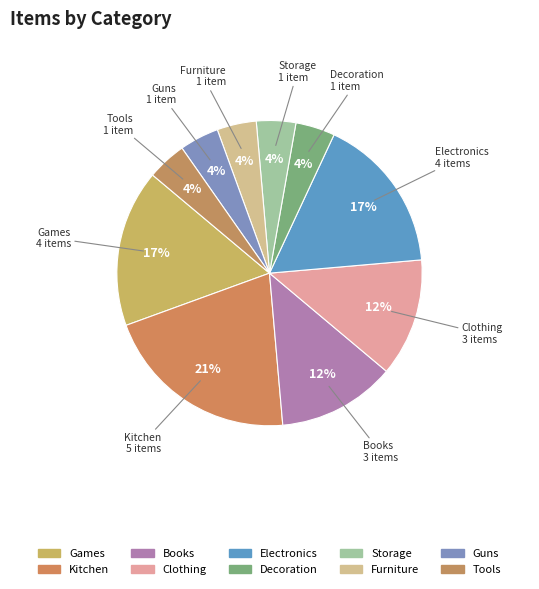

Count the number of slices in the pie.

10